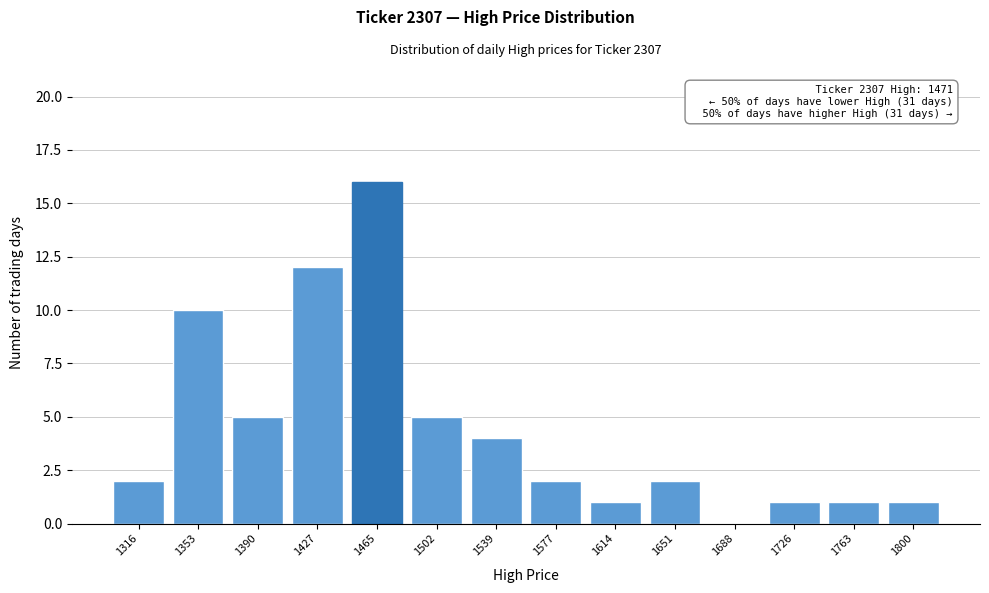

Reading left to right, list all the values displayed in this chart.

1316=2	1353=10	1390=5	1427=12	1465=16	1502=5	1539=4	1577=2	1614=1	1651=2	1688=0	1726=1	1763=1	1800=1